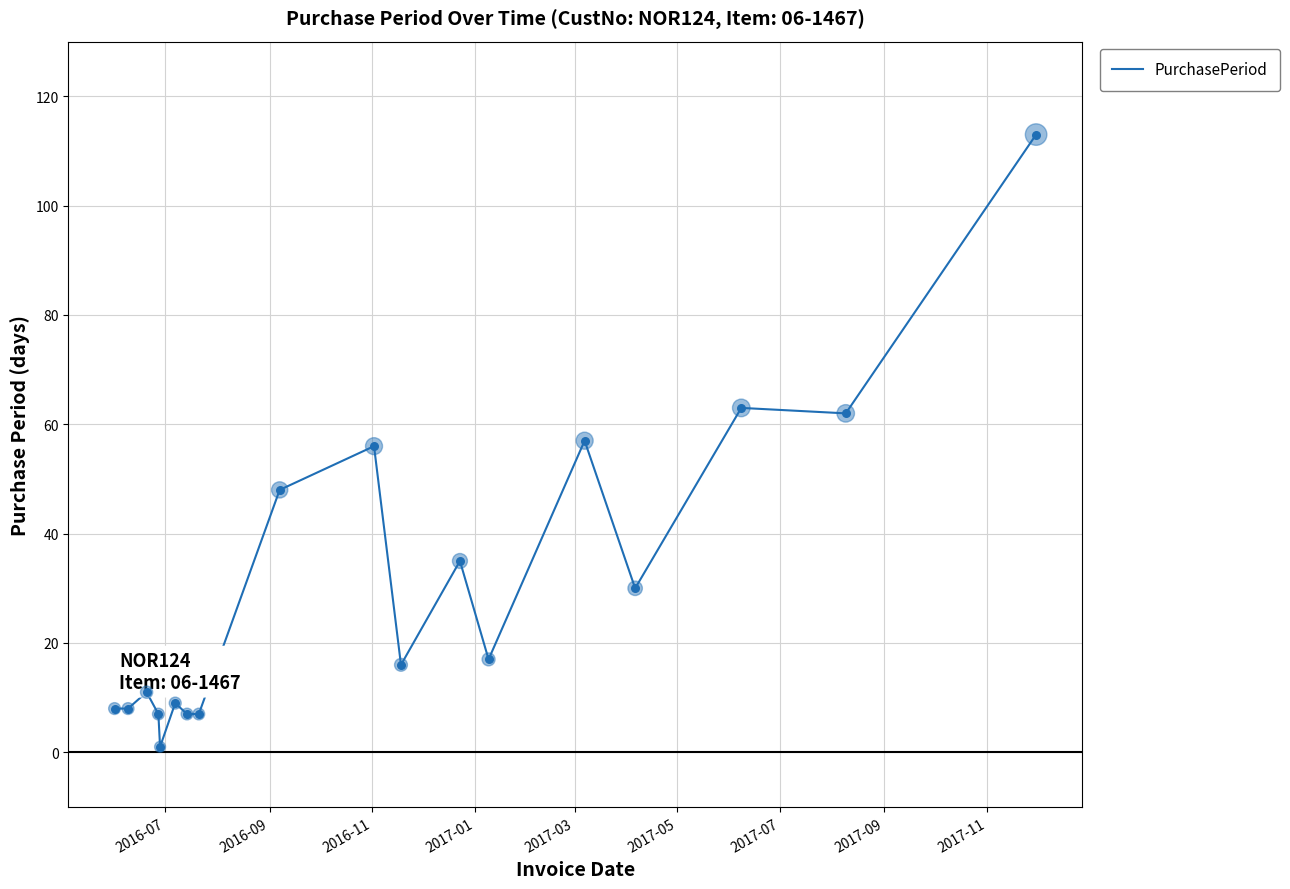

What is the maximum value shown in the chart?

113